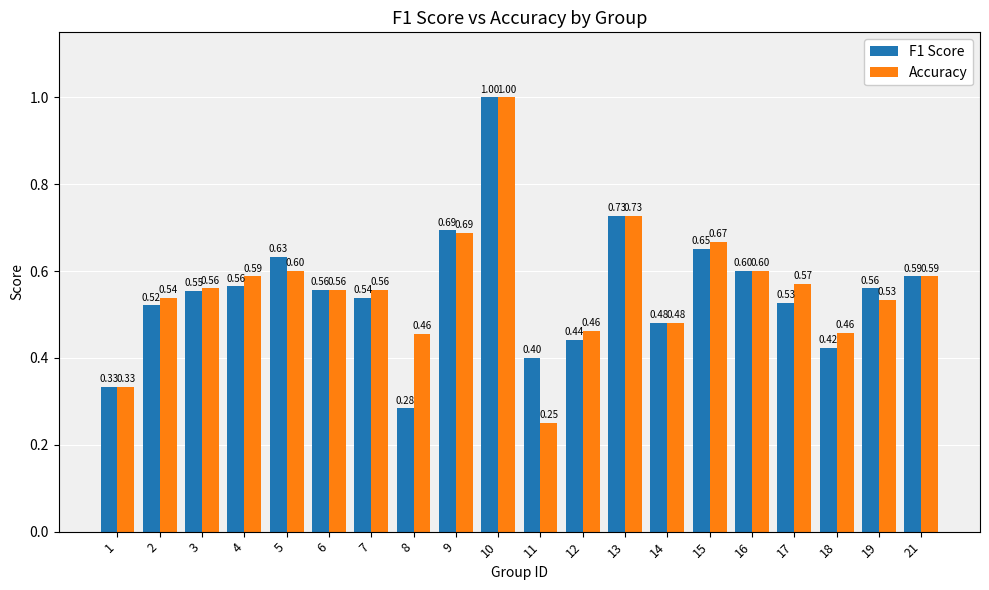

Between 3 and 19, which series saw the biggest shift?

Accuracy